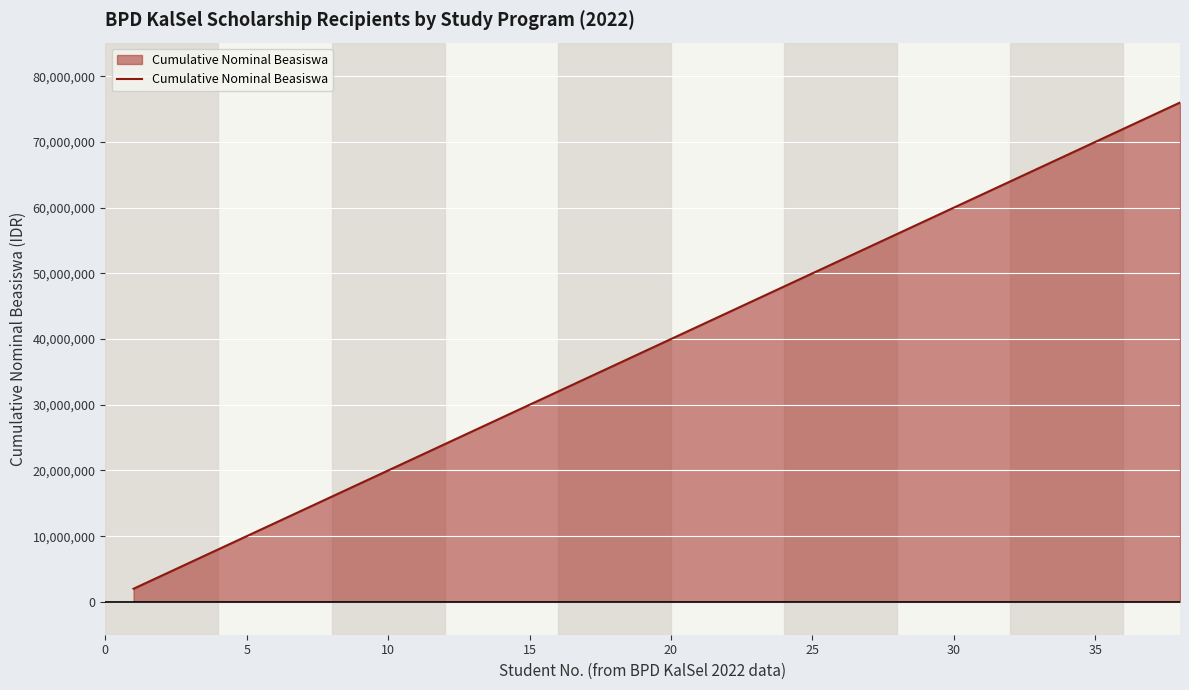

What is the smallest value displayed?

2000000